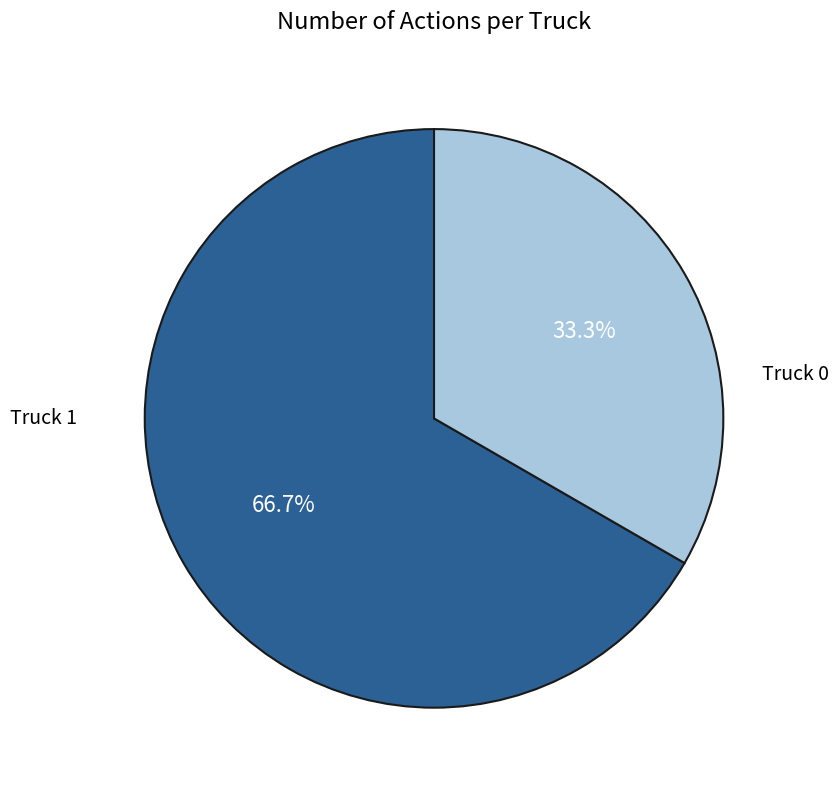

To the nearest percent, what is the combined percentage of Truck 1 and Truck 0?

100%